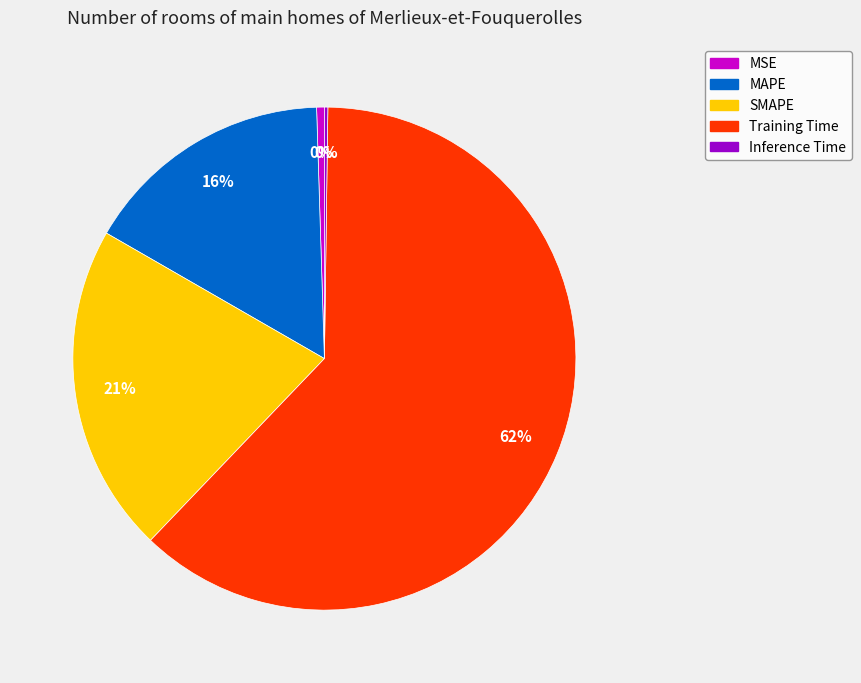

To the nearest percent, what is the difference between the Training Time and SMAPE slice percentages?

41%